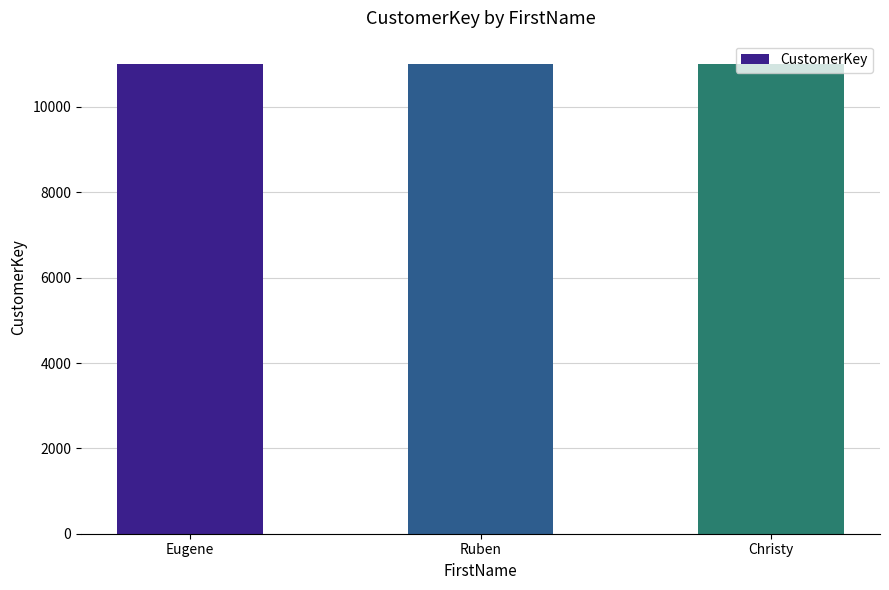

What is the sum of all values?

33006